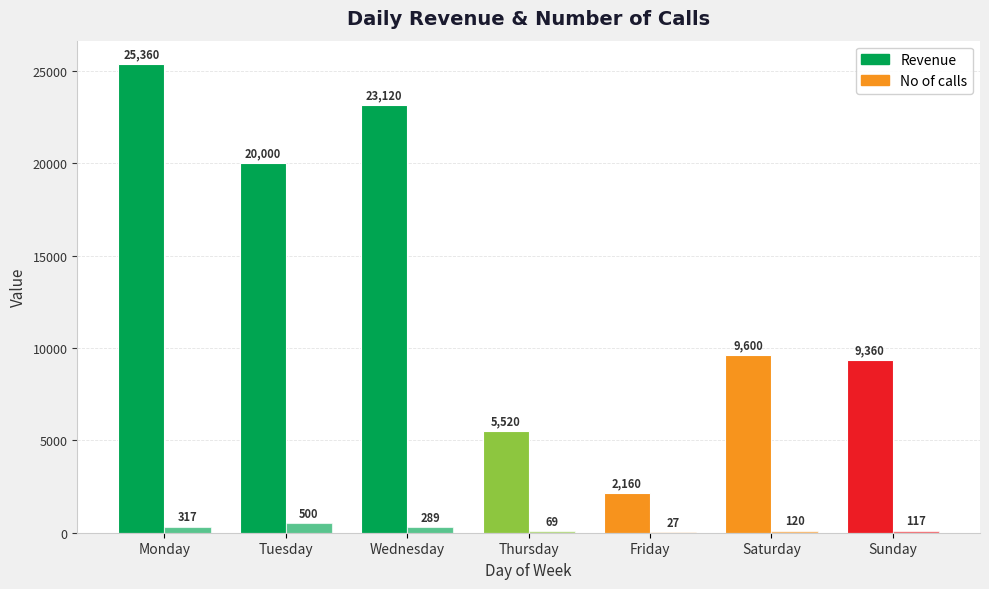

The Revenue series shows 23120 at Wednesday. True or false?

True